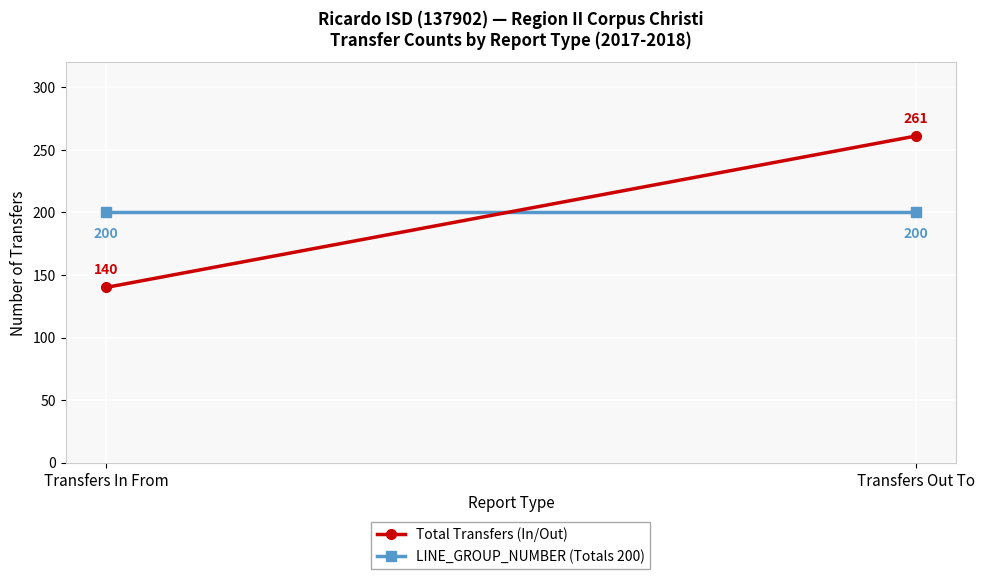

What position from the left is Transfers Out To?

2